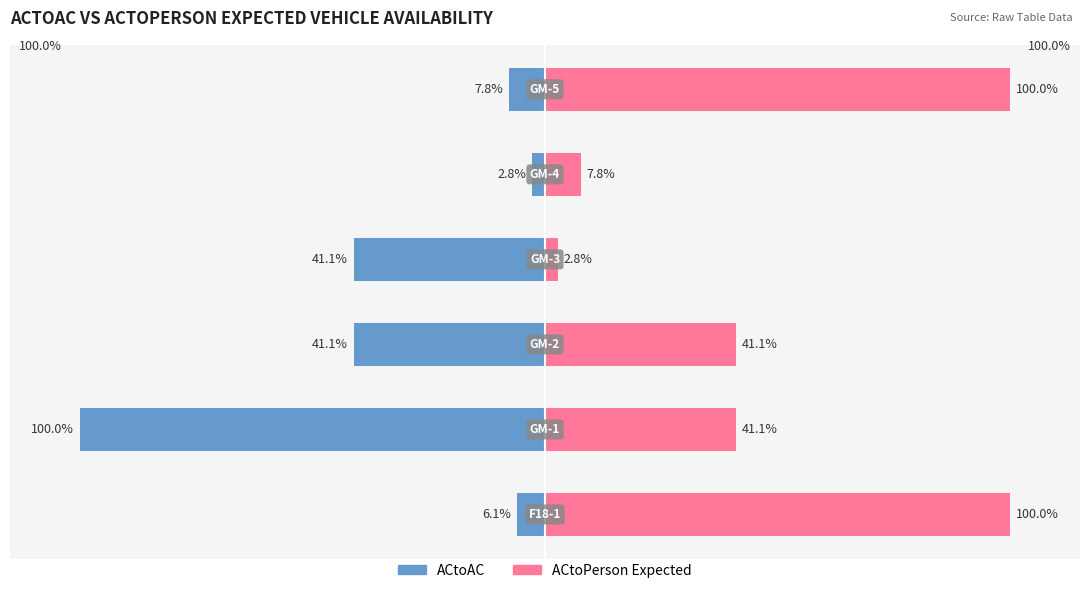

Which series has the widest spread of values?

ACtoAC